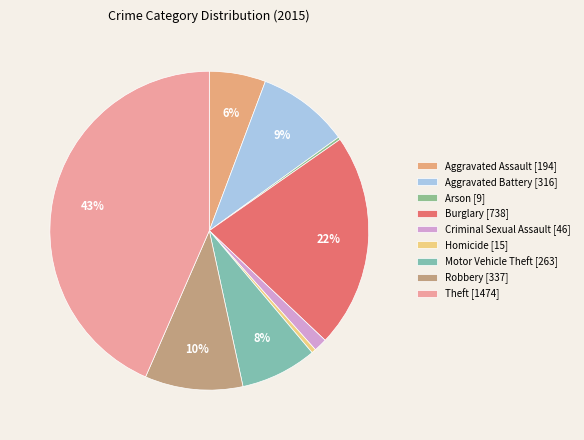

Between Robbery and Theft, which is larger?

Theft